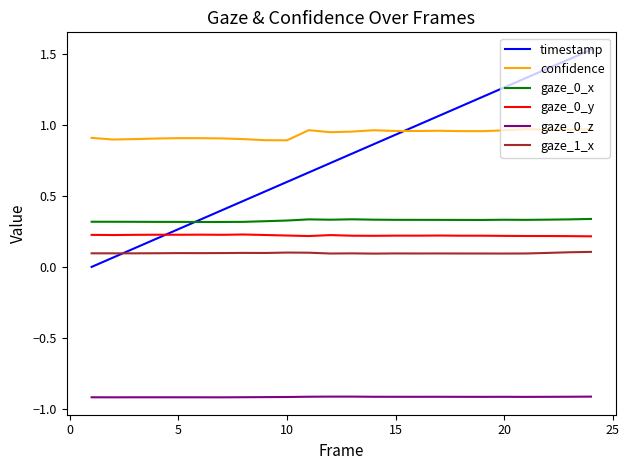

How many lines are shown in the chart?

6